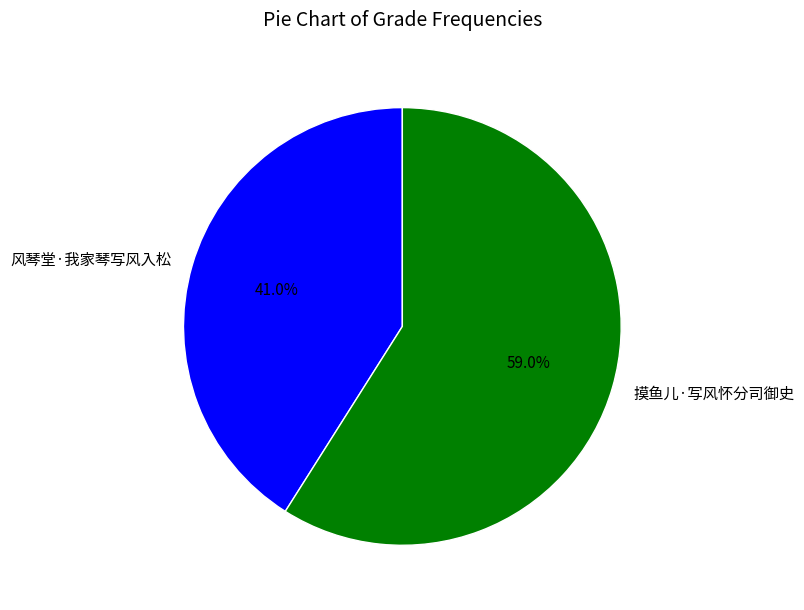

What is the largest slice in the pie chart?

摸鱼儿·写风怀分司御史